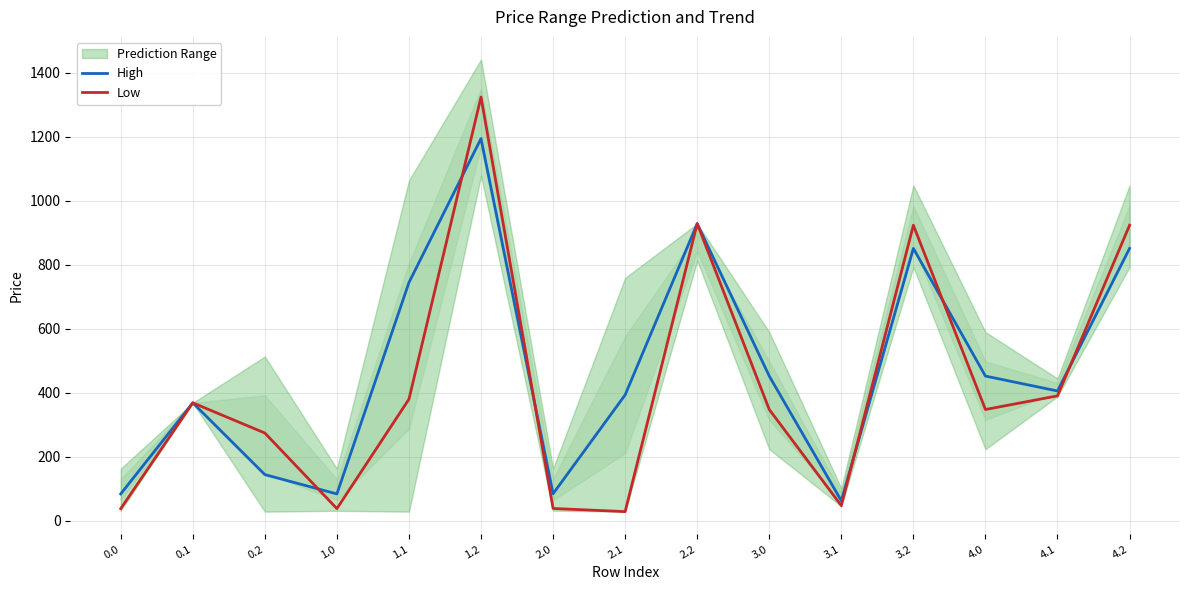

How many lines are shown in the chart?

2